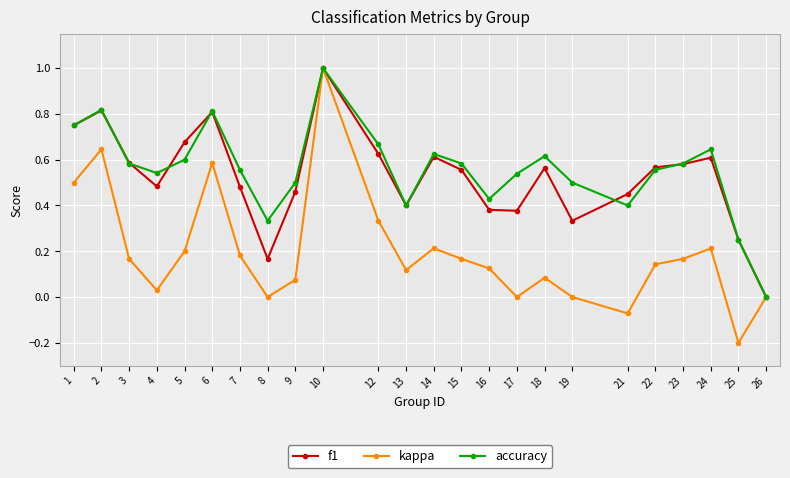

At which category does the chart reach its peak across all series?

10